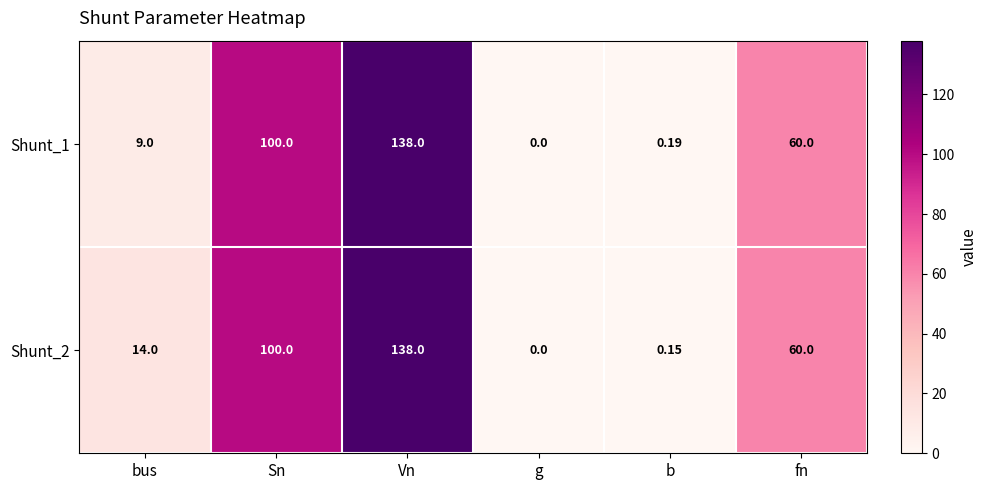

At which label does Shunt_1 first exceed 60?

Sn